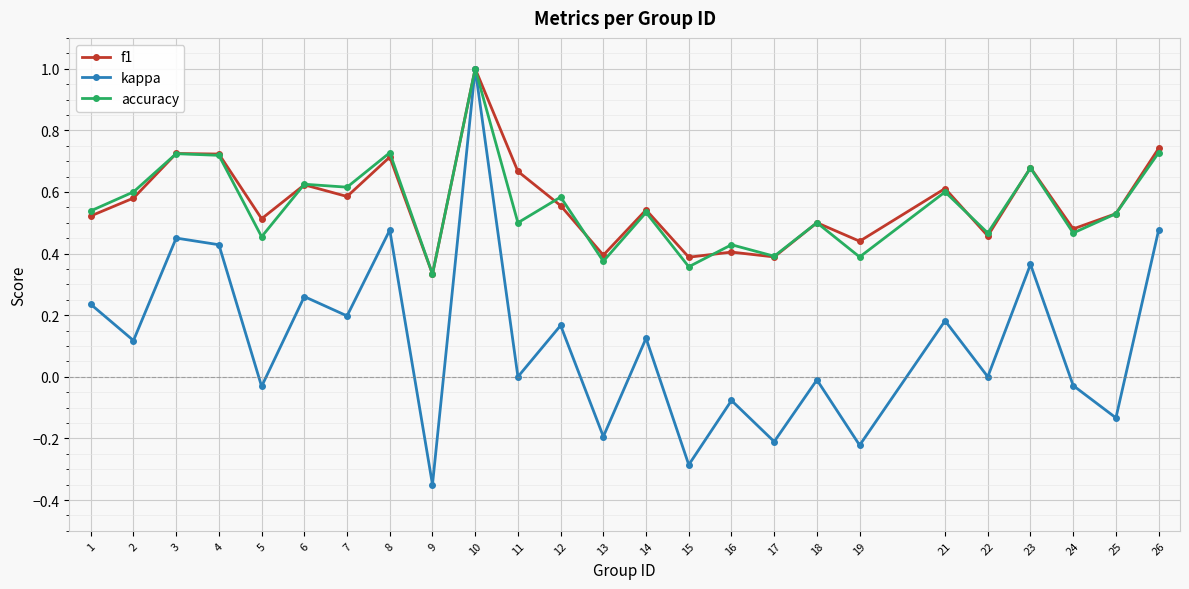

True or false: f1 has a value of 0.1 at 13.

False